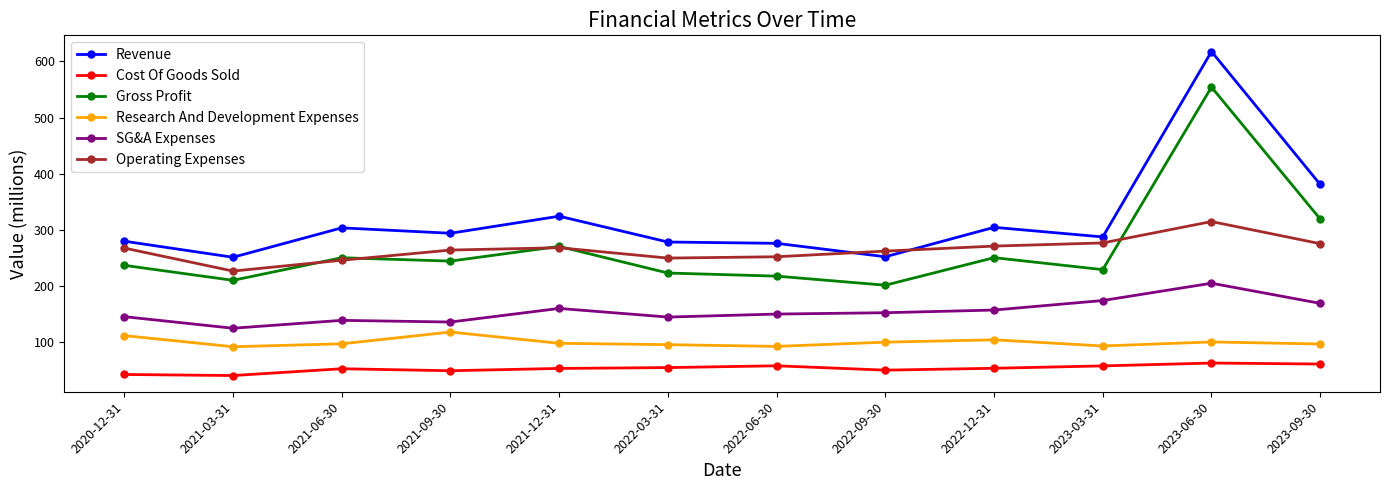

Rank the series by their maximum value, from lowest to highest.

Cost Of Goods Sold, Research And Development Expenses, SG&A Expenses, Operating Expenses, Gross Profit, Revenue